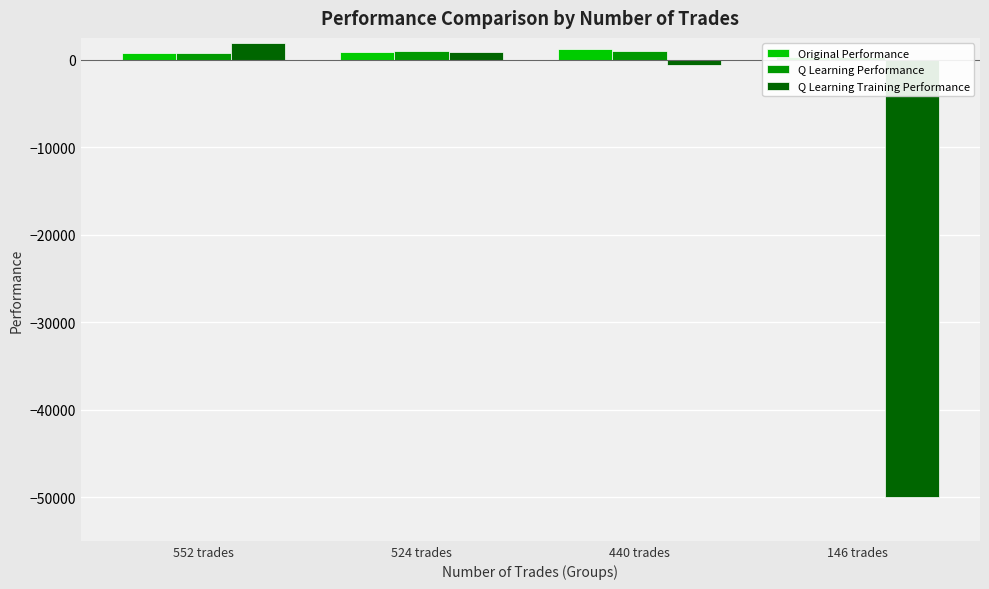

What is the value of the Original Performance bar at the 4th from the left?

258.7